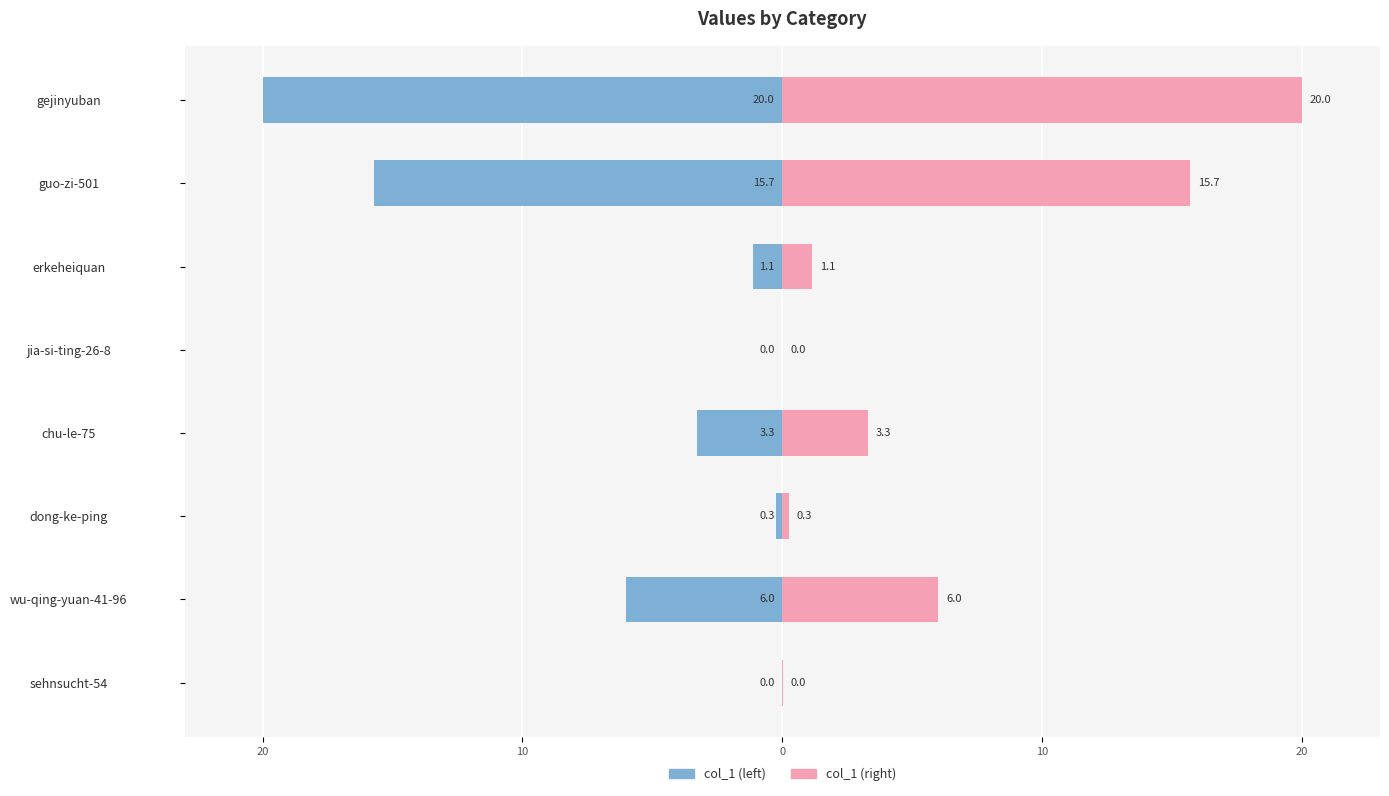

What is the difference between the highest and lowest values at dong-ke-ping?

0.5